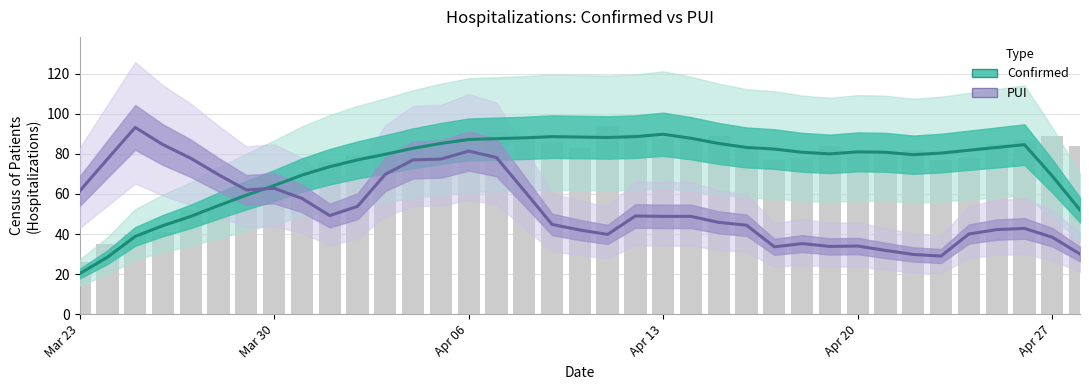

What is the sum of all PUI values?

1979.0